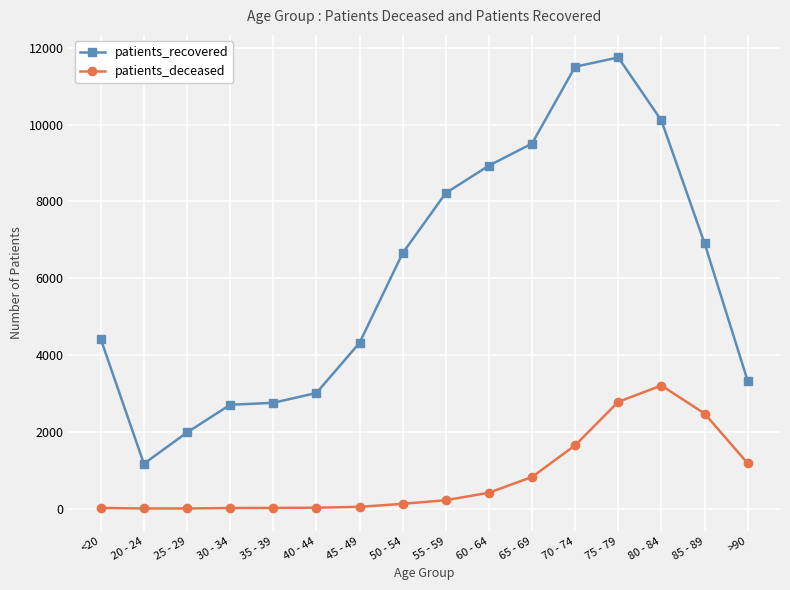

What is the total value across all series at 70 - 74?

13158